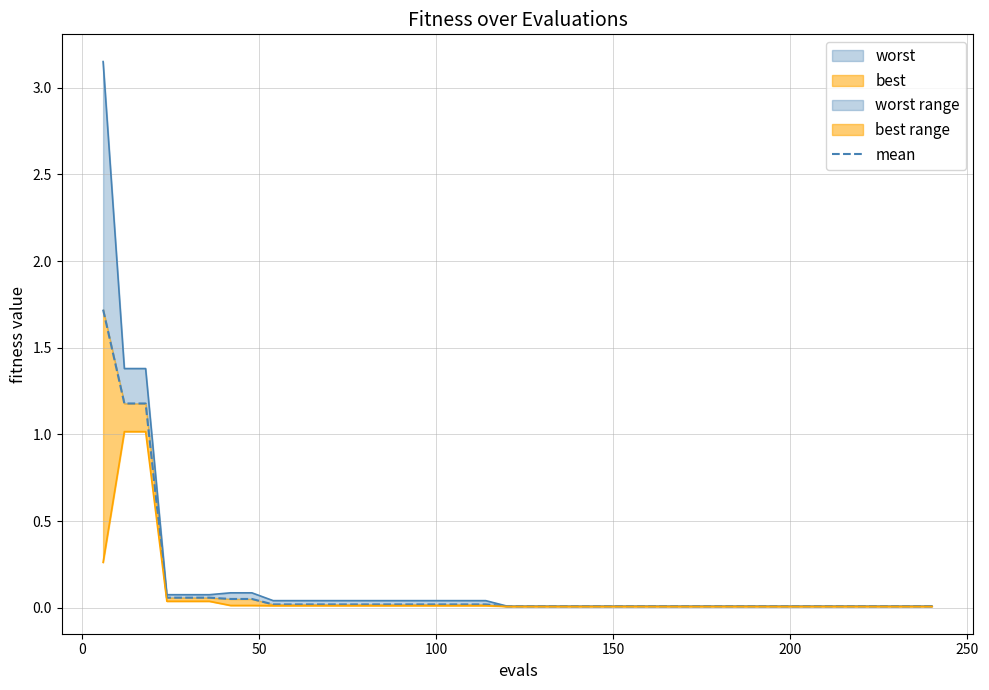

Reading left to right, transcribe all the data shown in this chart.

mean: 1.7	1.2	1.2	0.1	0.1	0.1	0.1	0.1	0.0	0.0	0.0	0.0	0.0	0.0	0.0	0.0	0.0	0.0	0.0	0.0	0.0	0.0	0.0	0.0	0.0	0.0	0.0	0.0	0.0	0.0	0.0	0.0	0.0	0.0	0.0	0.0	0.0	0.0	0.0	0.0
best: 0.3	1.0	1.0	0.0	0.0	0.0	0.0	0.0	0.0	0.0	0.0	0.0	0.0	0.0	0.0	0.0	0.0	0.0	0.0	0.0	0.0	0.0	0.0	0.0	0.0	0.0	0.0	0.0	0.0	0.0	0.0	0.0	0.0	0.0	0.0	0.0	0.0	0.0	0.0	0.0
worst: 3.2	1.4	1.4	0.1	0.1	0.1	0.1	0.1	0.0	0.0	0.0	0.0	0.0	0.0	0.0	0.0	0.0	0.0	0.0	0.0	0.0	0.0	0.0	0.0	0.0	0.0	0.0	0.0	0.0	0.0	0.0	0.0	0.0	0.0	0.0	0.0	0.0	0.0	0.0	0.0